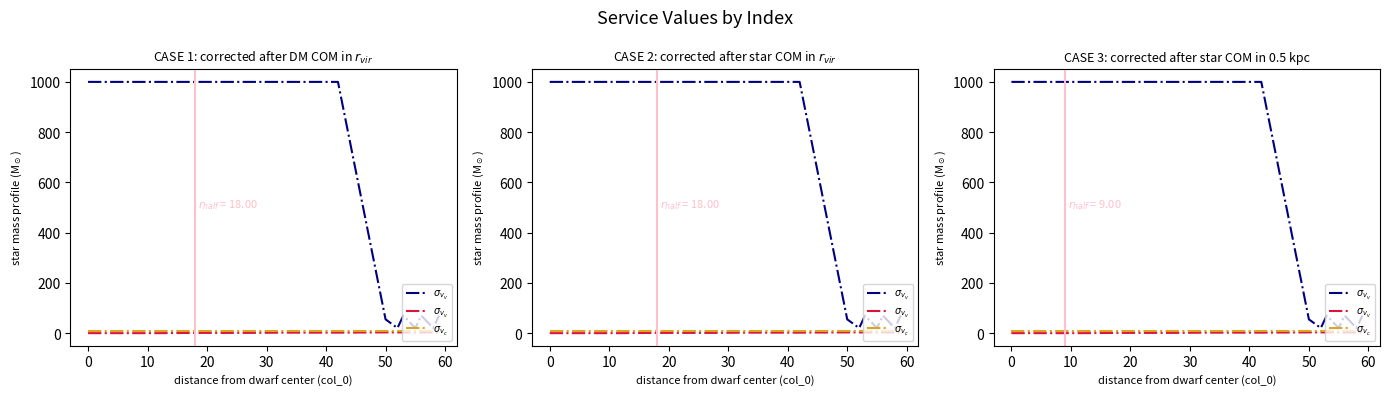

What is the highest value of the $\sigma_{v_{c}}$ series?

7